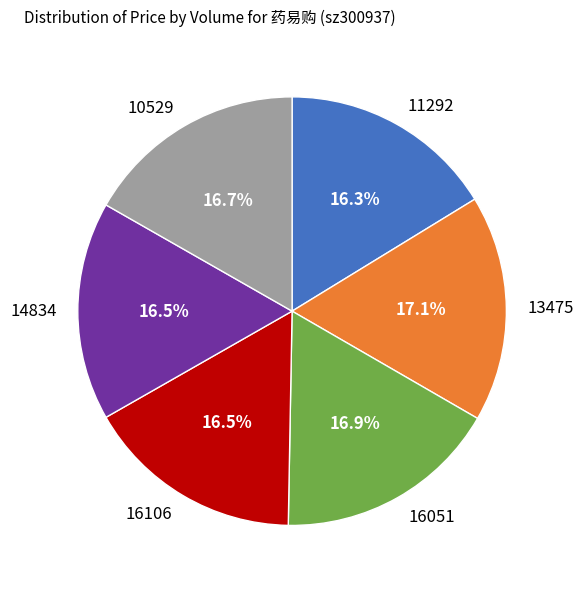

How many segments does this pie chart have?

6